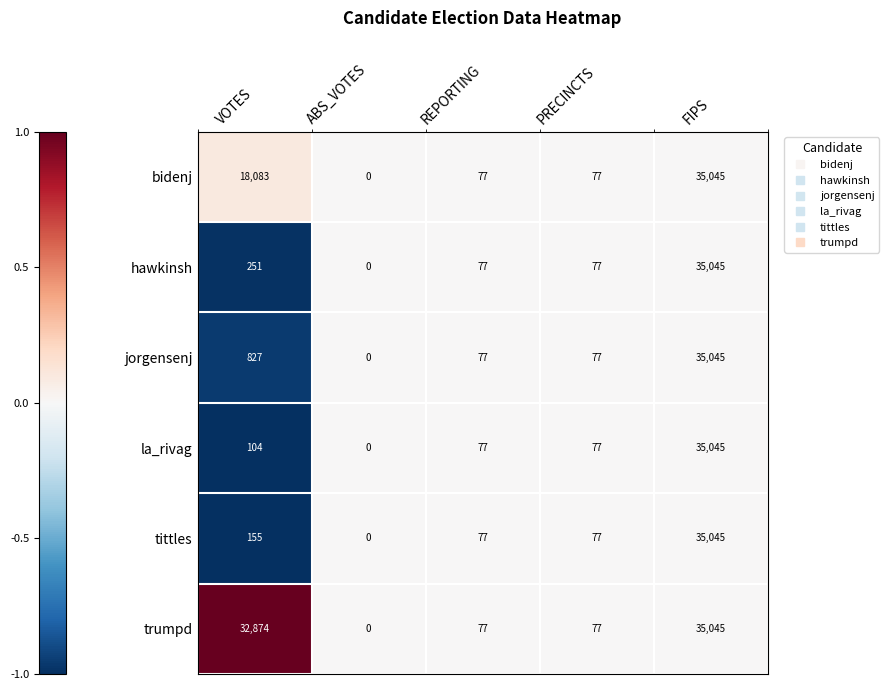

What is the maximum value shown in the chart?

35045